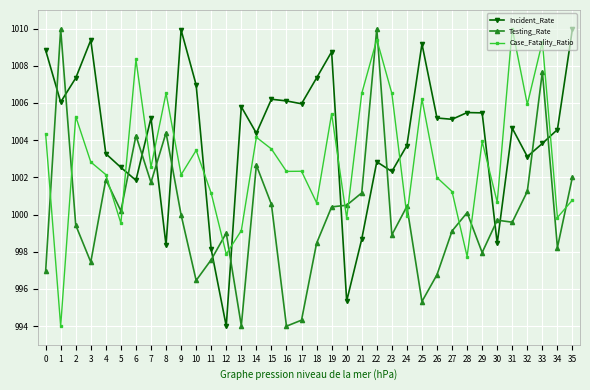

Where is the first local minimum for Testing_Rate?

3